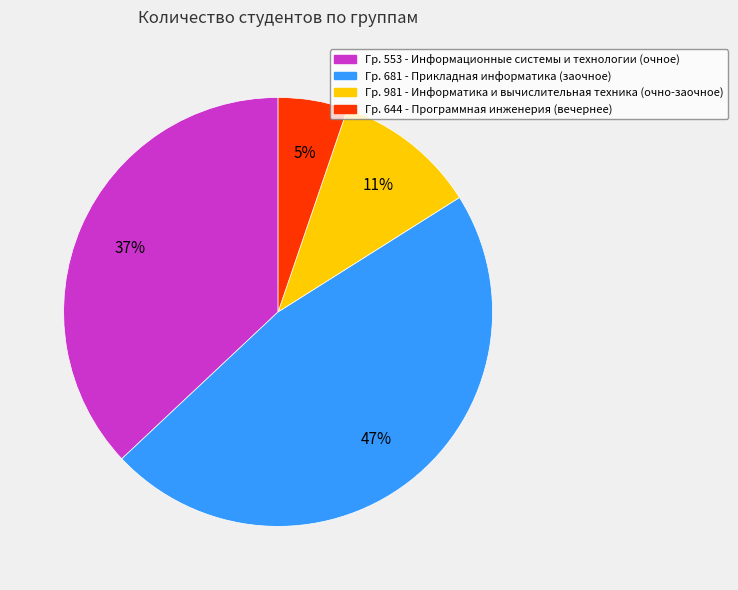

Is there a majority slice in this chart?

No